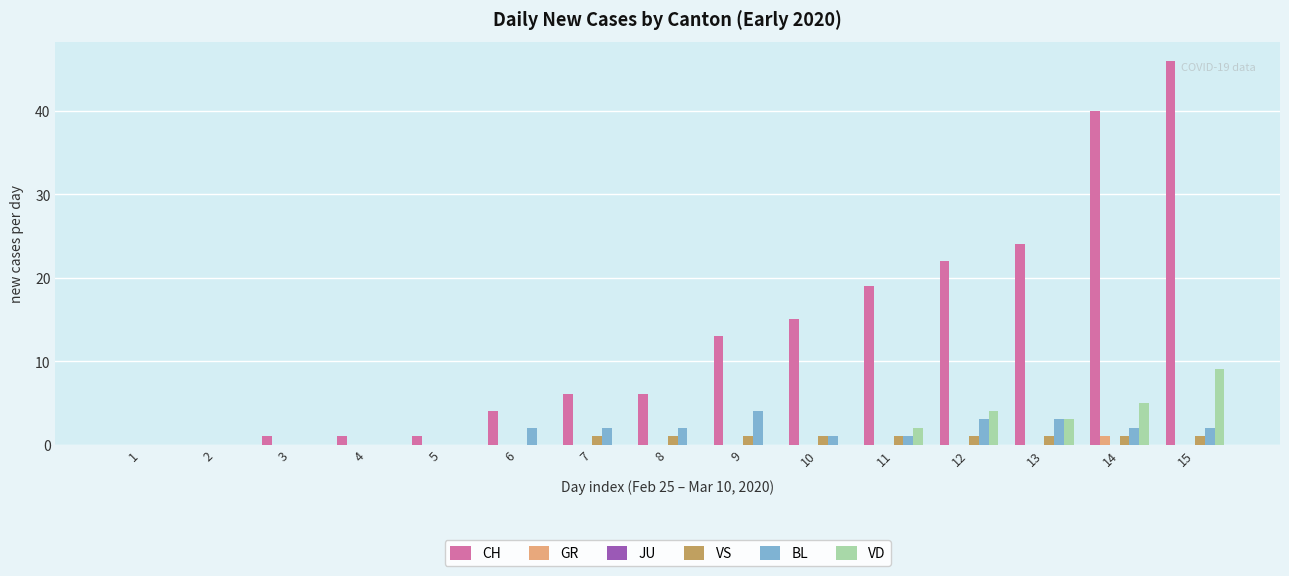

At which category is the sum across all series the highest?

15